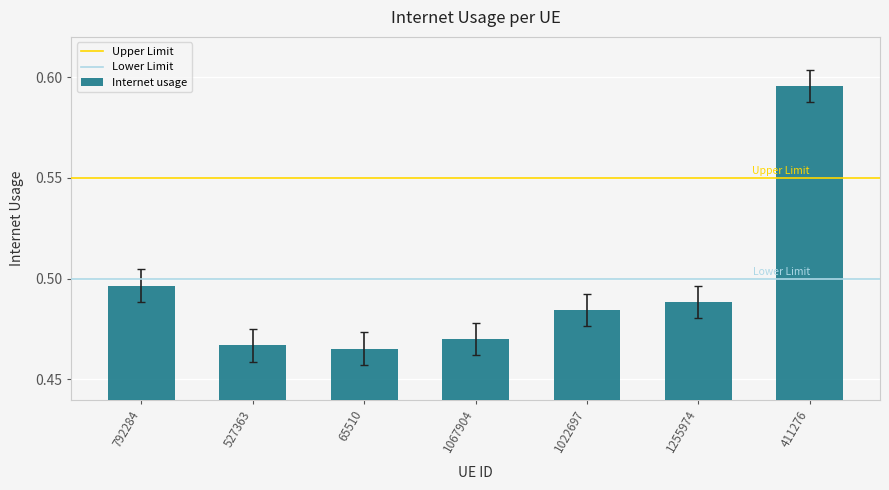

List the labels in order of value, smallest first.

65510, 527363, 1067904, 1022697, 1255974, 792284, 411276